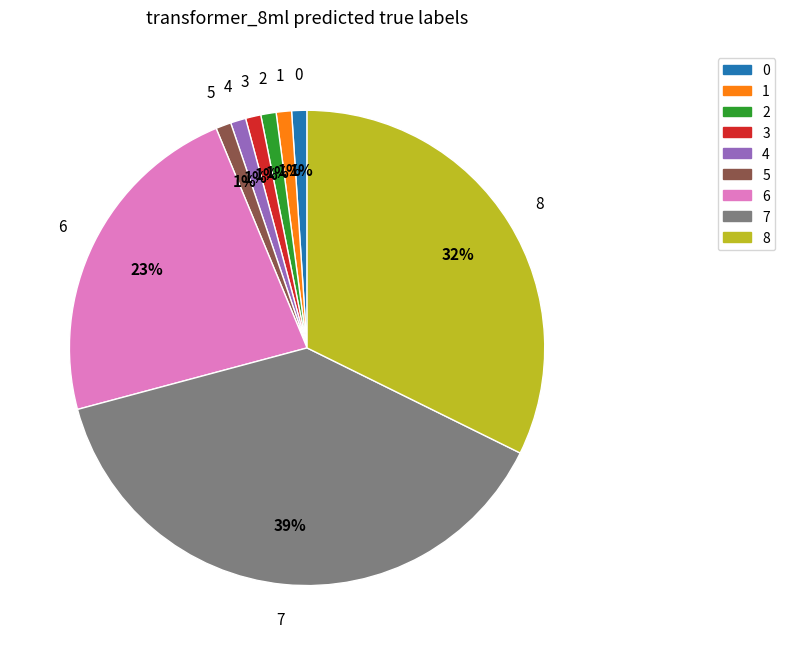

To the nearest percent, what is the combined percentage of 4 and 0?

2%